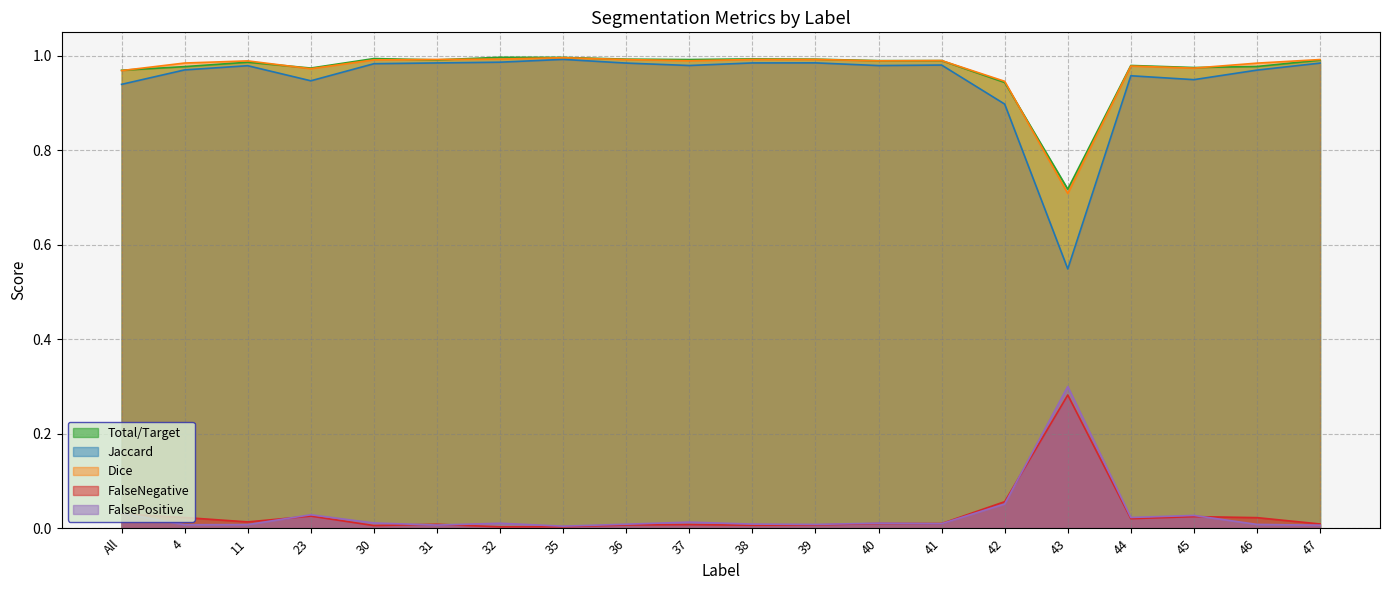

Is the value of Dice at 35 greater than the value of FalseNegative at 23?

Yes